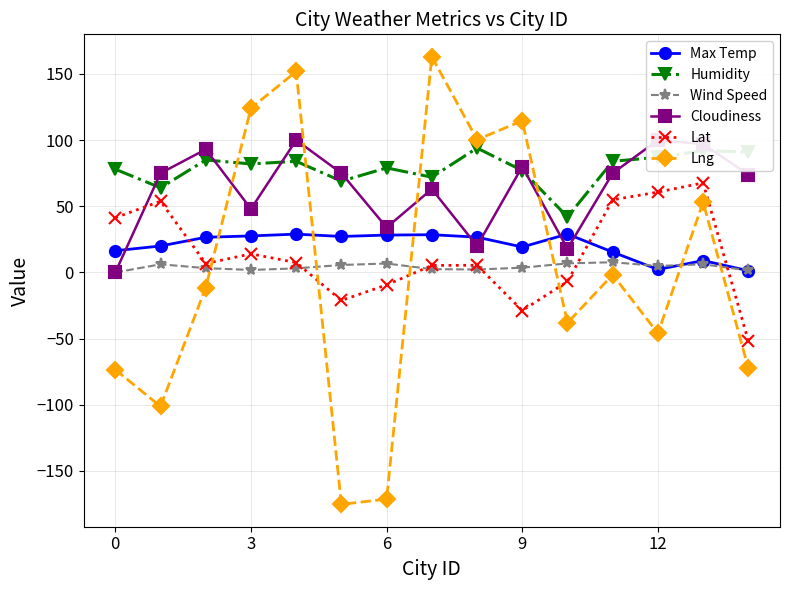

What is the lowest value of the Humidity series?

42.0